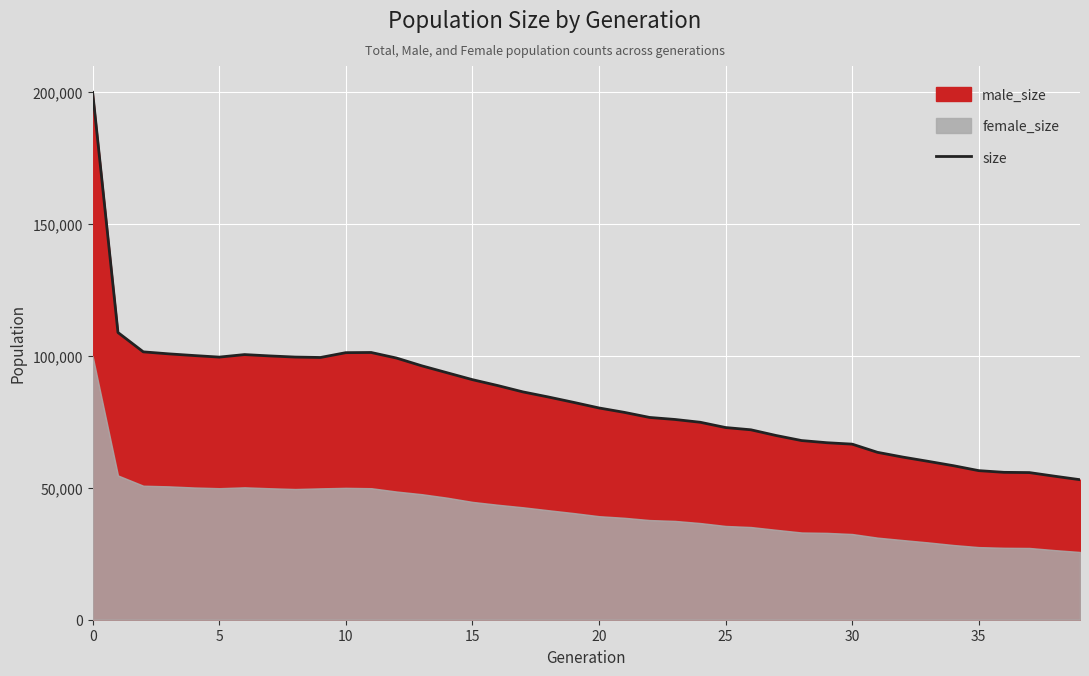

Is it true that the value at 25 is 72865?

True